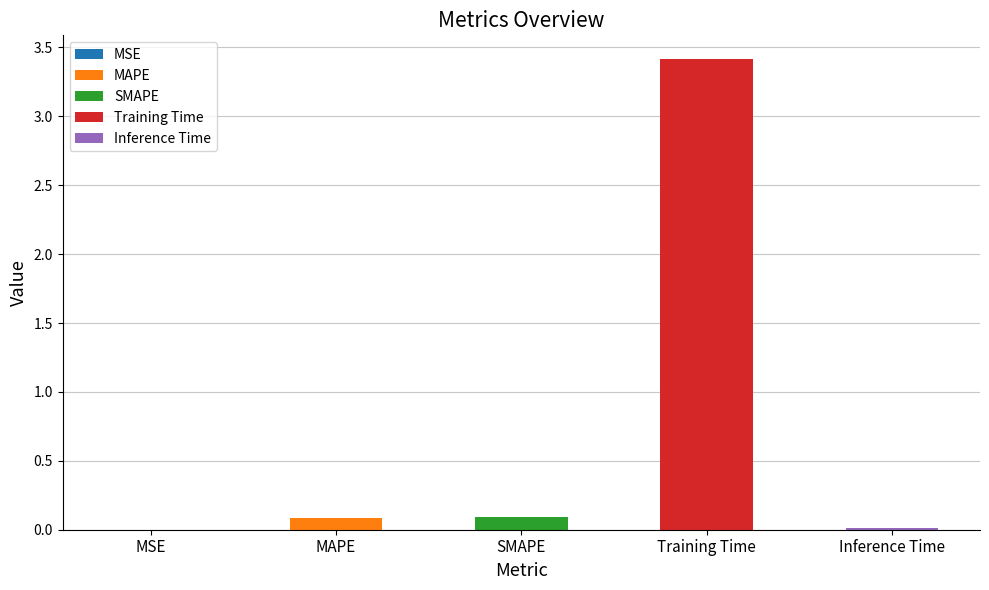

How many bars are there in total?

5